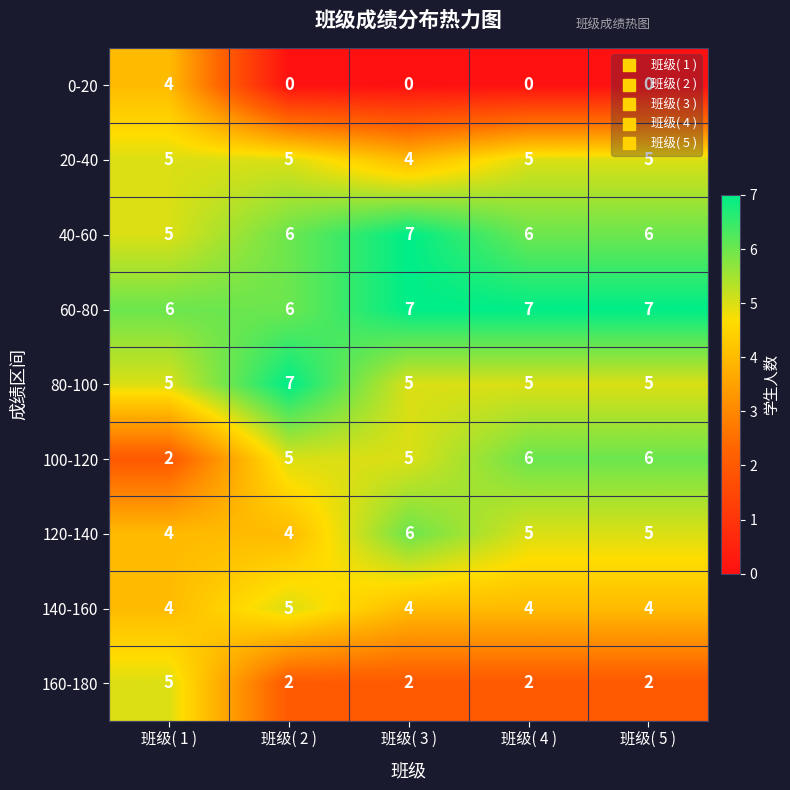

What is the total value across all series at 班级( 4 )?

40